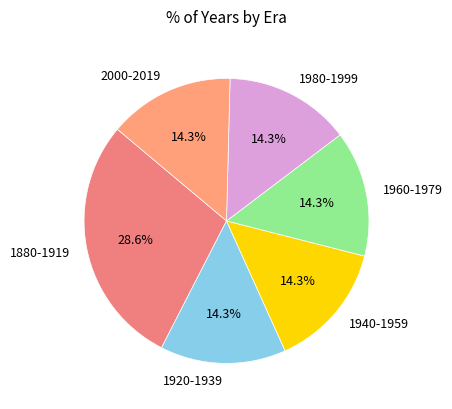

What is the largest slice in the pie chart?

1880-1919